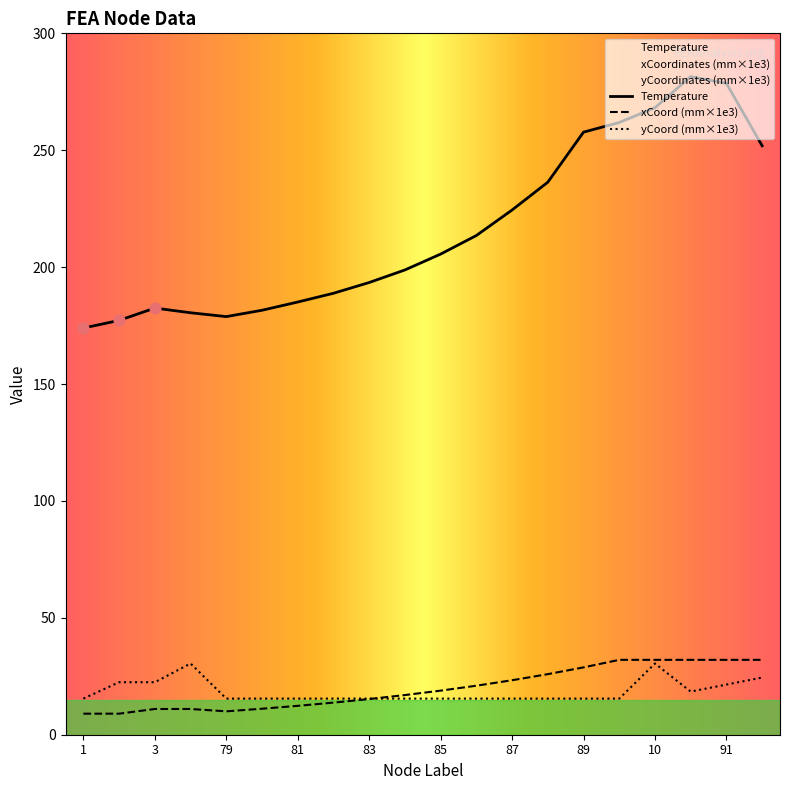

Which series has the largest total across all categories?

Temperature